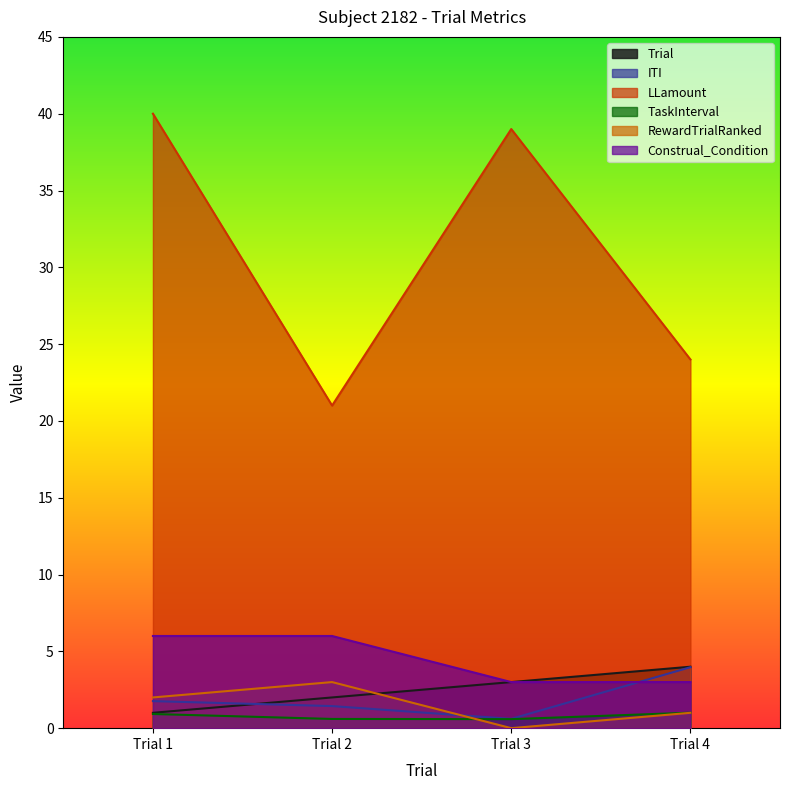

Which has a higher value, Trial 1 or Trial 2?

Trial 2